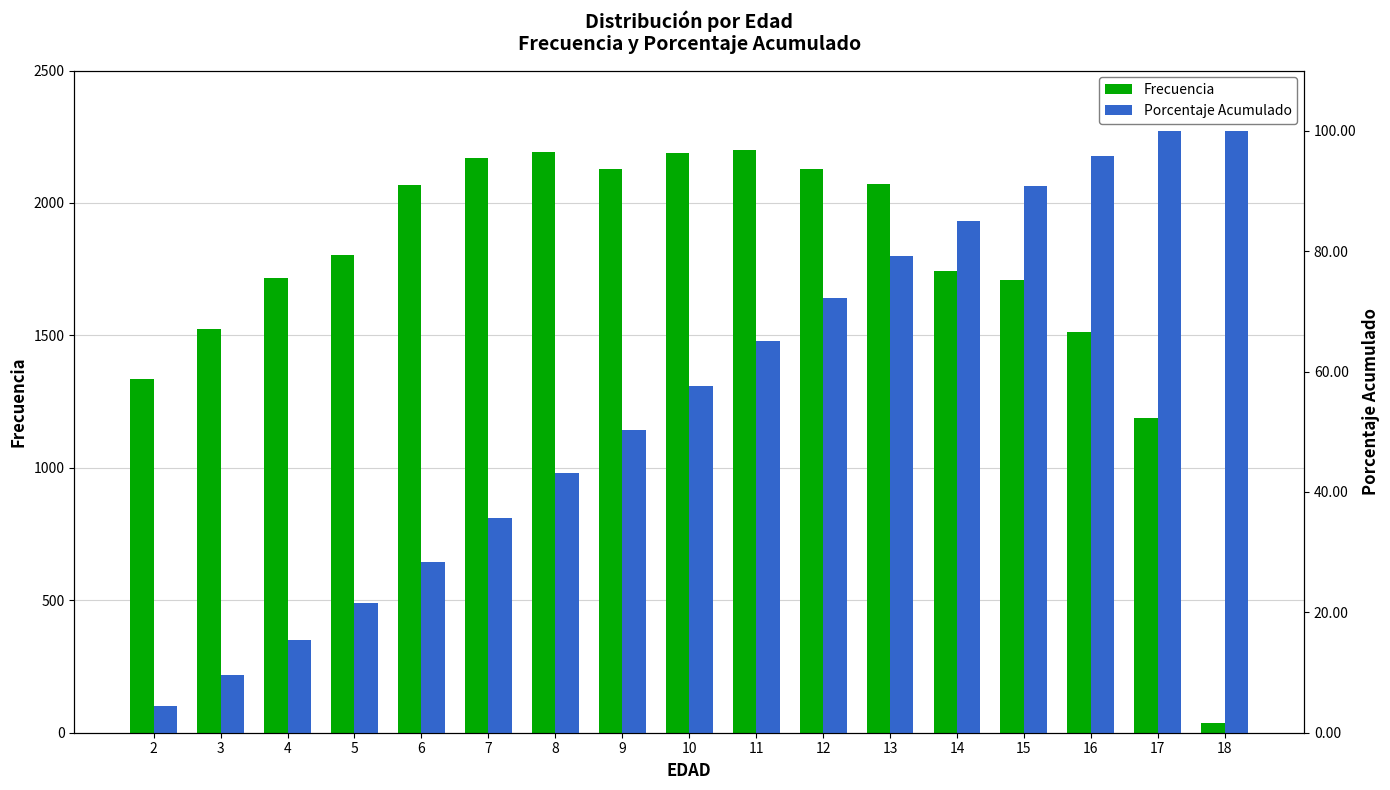

Reading left to right, transcribe all the data shown in this chart.

Frecuencia: 2=1336.0	3=1523.0	4=1718.0	5=1804.0	6=2069.0	7=2171.0	8=2191.0	9=2127.0	10=2188.0	11=2201.0	12=2130.0	13=2071.0	14=1745.0	15=1710.0	16=1512.0	17=1187.0	18=36.0
Porcentaje Acumulado: 2=4.5	3=9.6	4=15.4	5=21.5	6=28.4	7=35.7	8=43.1	9=50.3	10=57.6	11=65.0	12=72.2	13=79.2	14=85.0	15=90.8	16=95.9	17=99.9	18=100.0